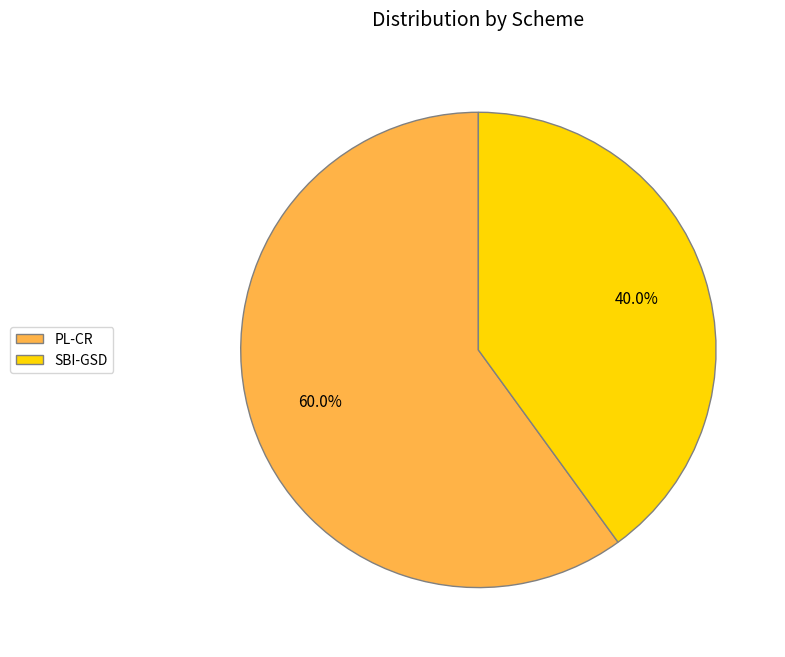

To the nearest percent, what is the average slice percentage?

50%